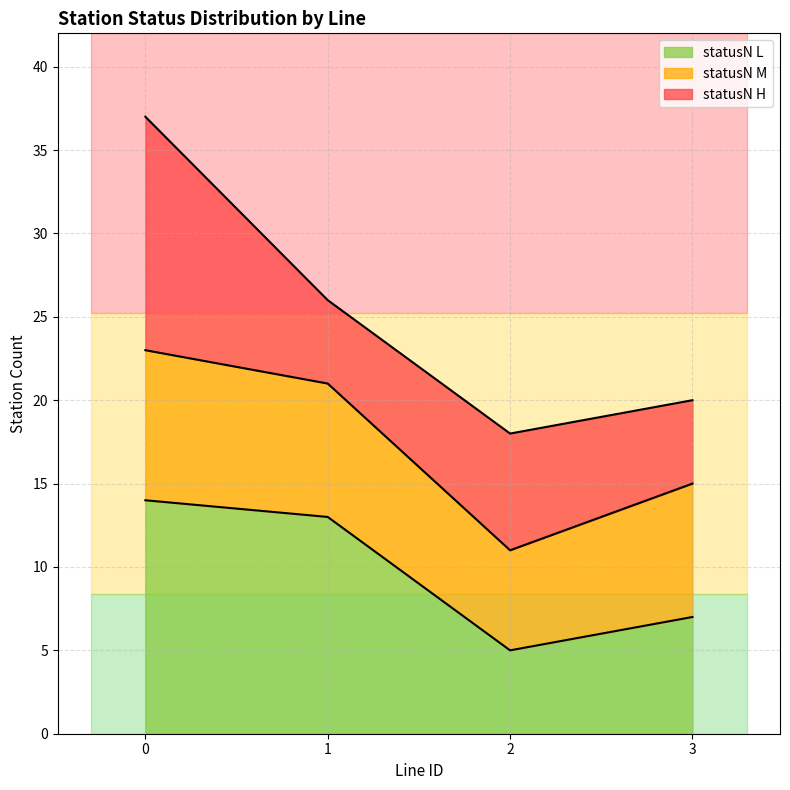

Where is statusN L nearest to the value 9?

3